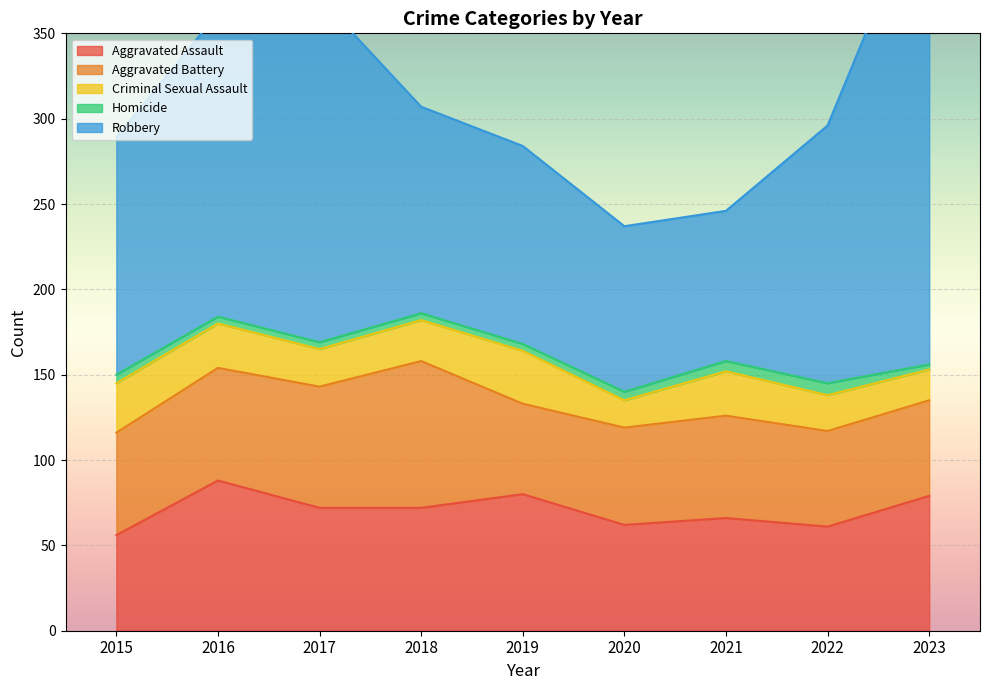

Reading left to right, list all the values displayed in this chart.

Aggravated Assault: 56	88	72	72	80	62	66	61	79
Aggravated Battery: 60	66	71	86	53	57	60	56	56
Criminal Sexual Assault: 29	26	22	24	31	16	26	21	18
Homicide: 5	4	4	4	4	5	6	7	3
Robbery: 139	178	202	121	116	97	88	151	284